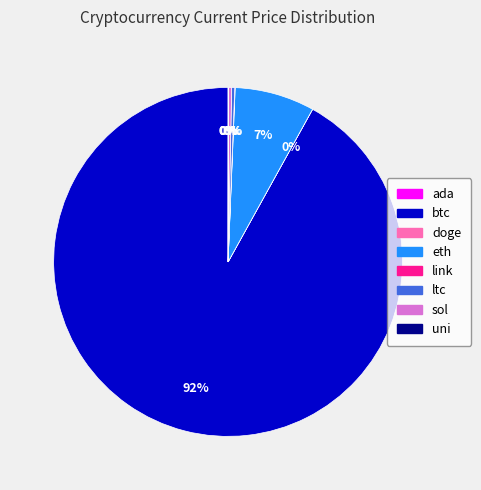

Is it true that eth is 1% of the pie?

False